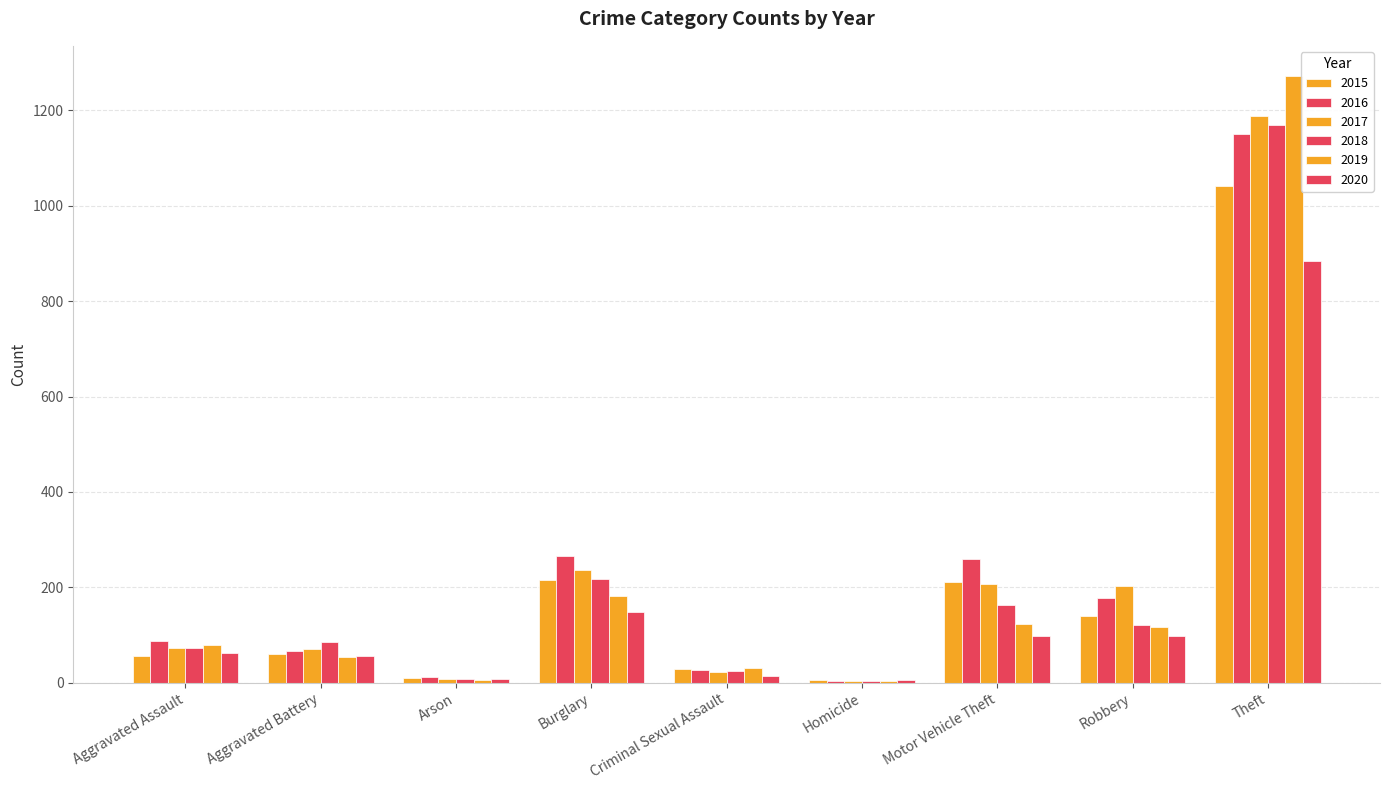

How many categories are shown in the chart?

9